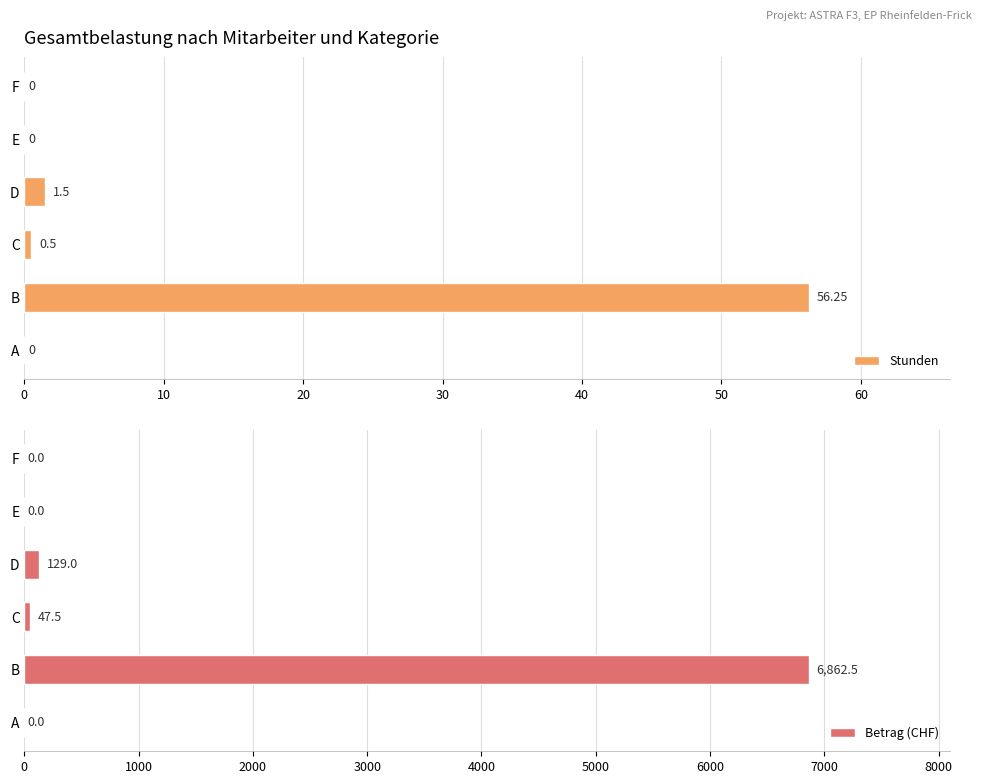

Reading right to left, list all the values displayed in this chart.

Stunden: 0.0	0.0	1.5	0.5	56.2	0.0
Betrag (CHF): 0.0	0.0	129.0	47.5	6862.5	0.0